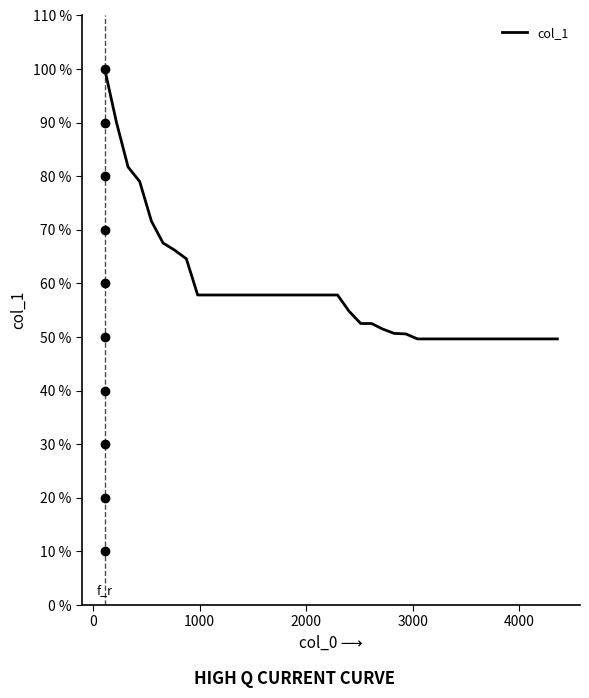

What is the difference between the maximum and minimum values?

50.3